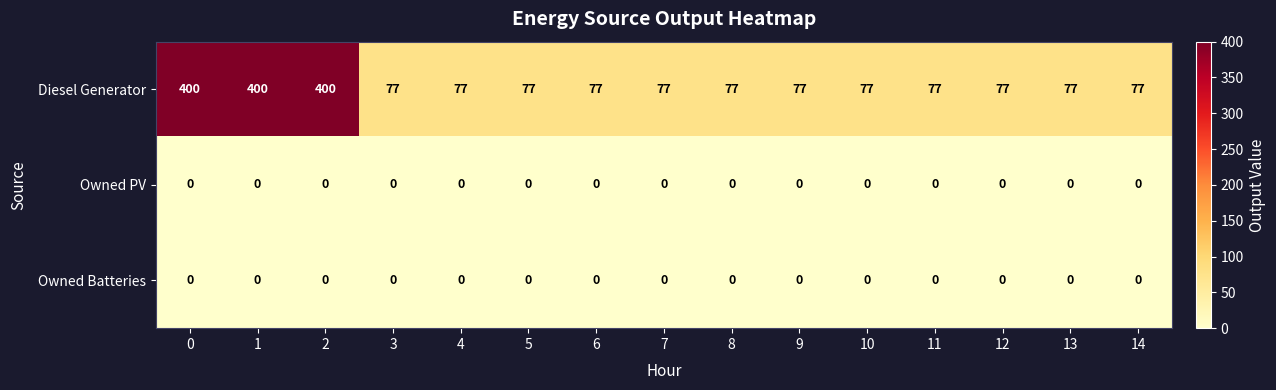

How many categories are shown in the chart?

15